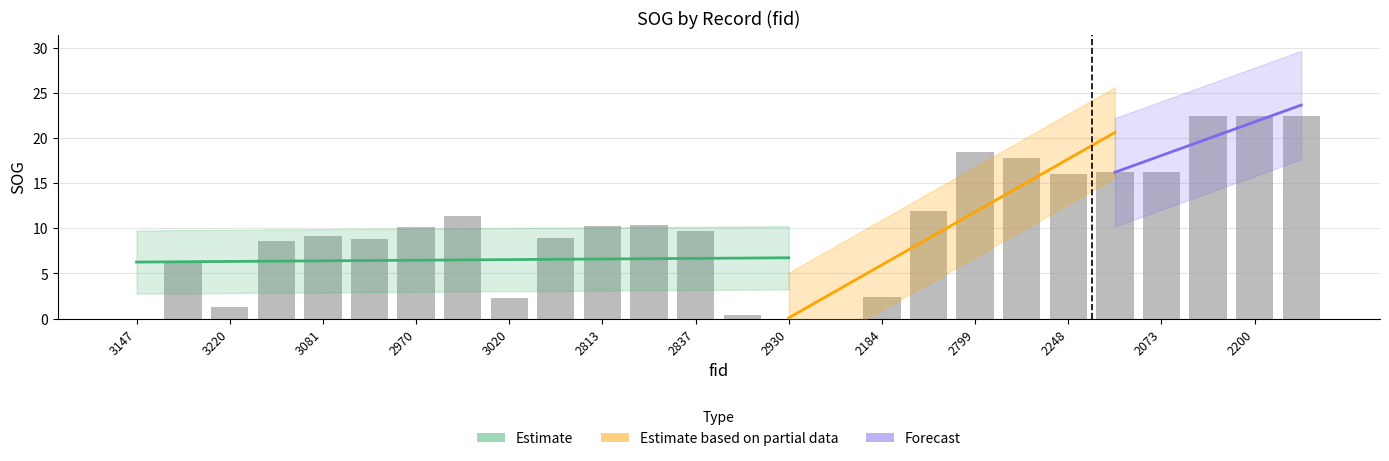

Reading right to left, transcribe all the data shown in this chart.

22.4	22.4	22.4	16.2	16.2	16.0	17.8	18.5	11.9	2.4	0.0	0.0	0.4	9.7	10.4	10.2	8.9	2.3	11.4	10.1	8.8	9.1	8.6	1.3	6.3	0.0